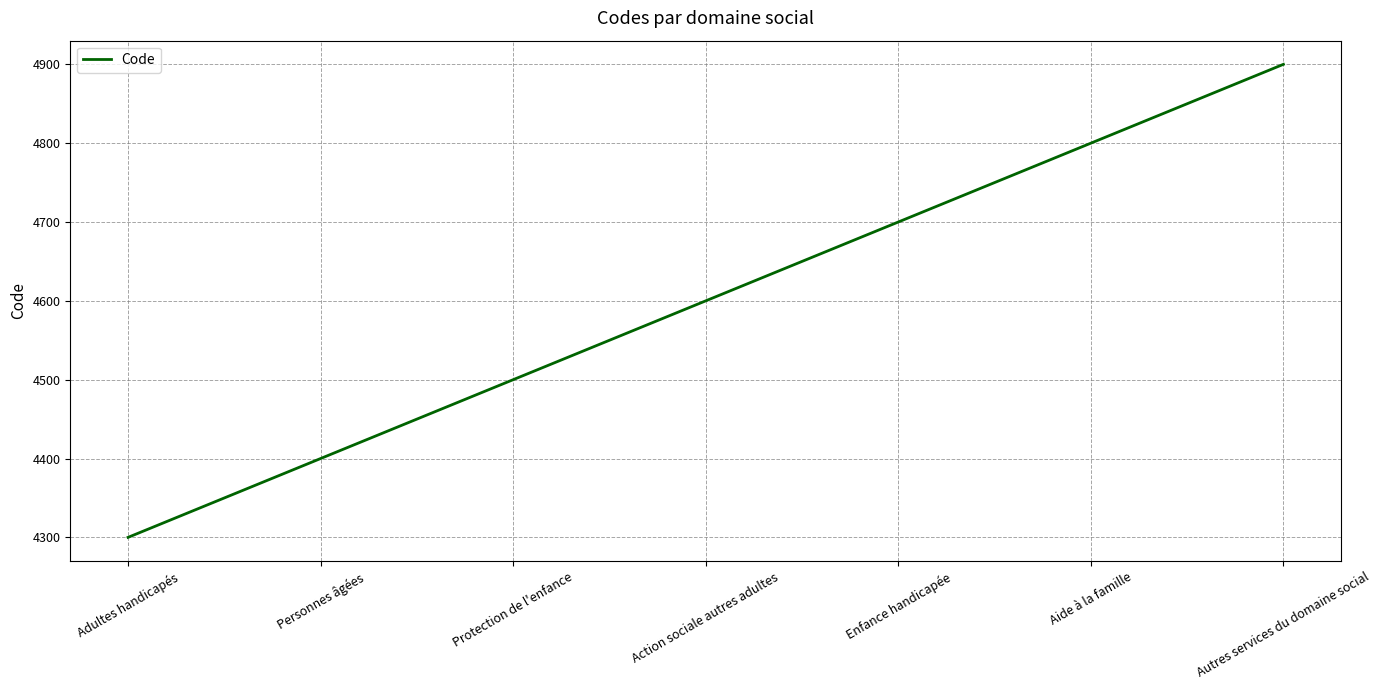

What is the sum of all values?

32200